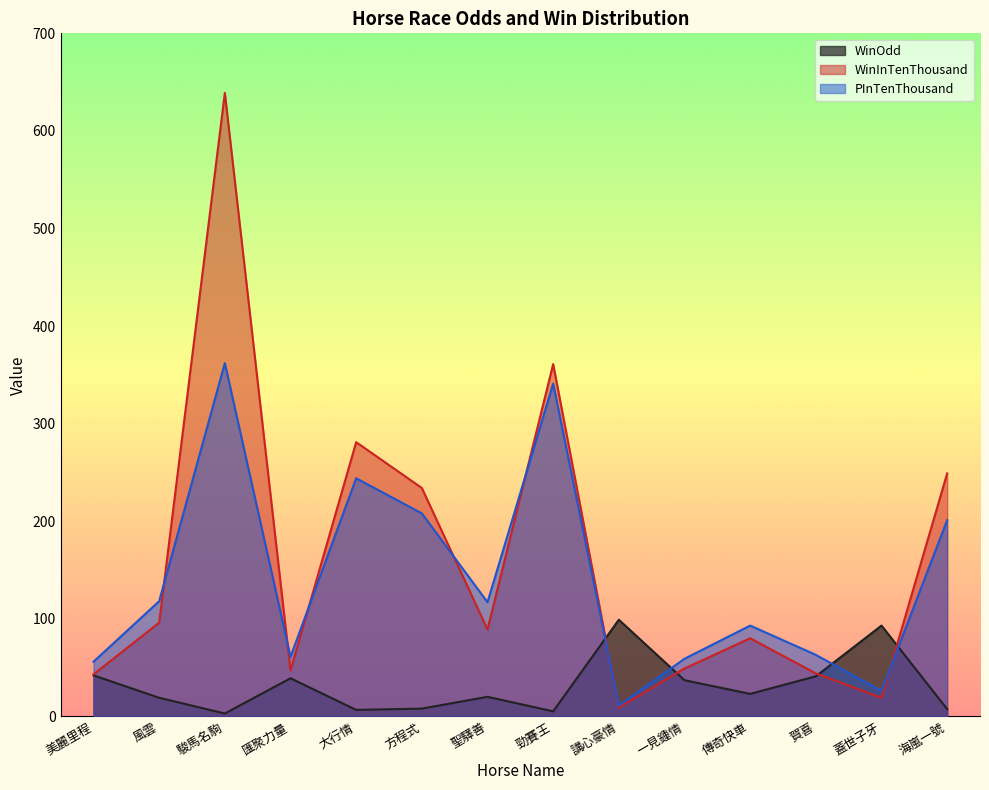

What is the spread (max minus min) of values at 美麗里程?

14.0